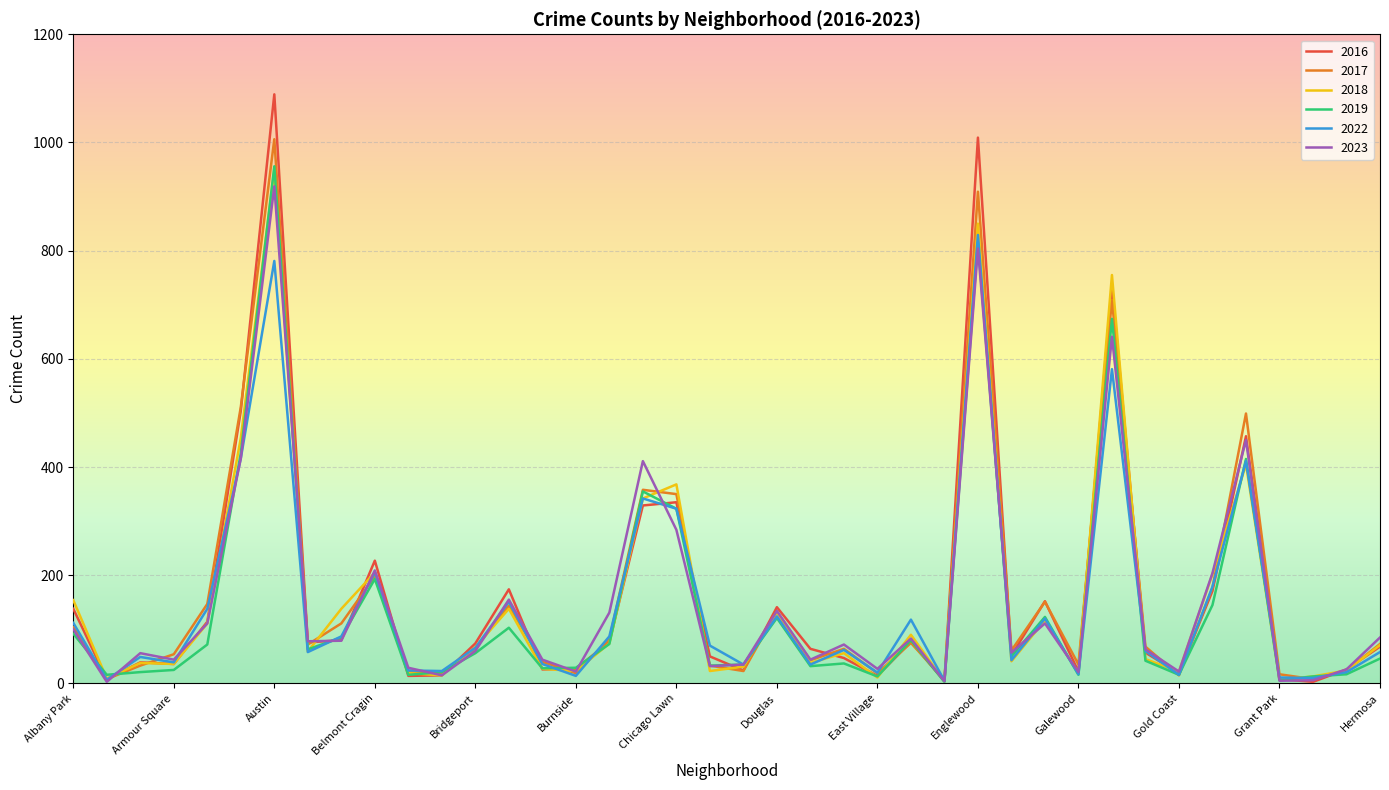

What is the maximum value shown in the chart?

1089